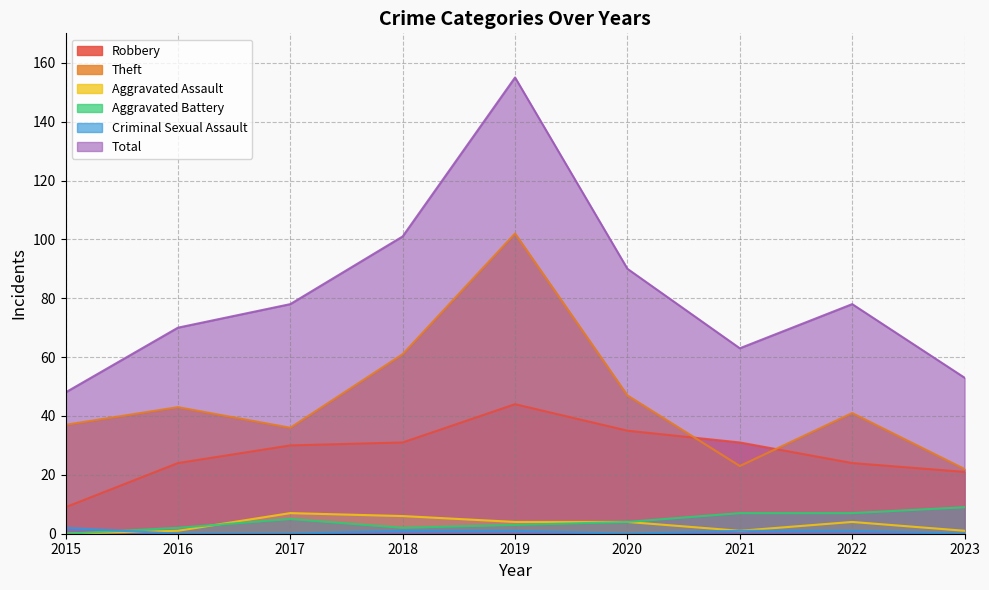

How many data points does each series have?

9